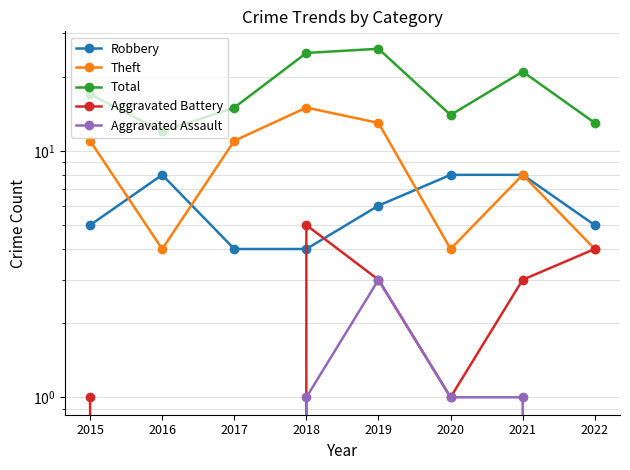

True or false: Theft and Aggravated Battery intersect in this chart.

False